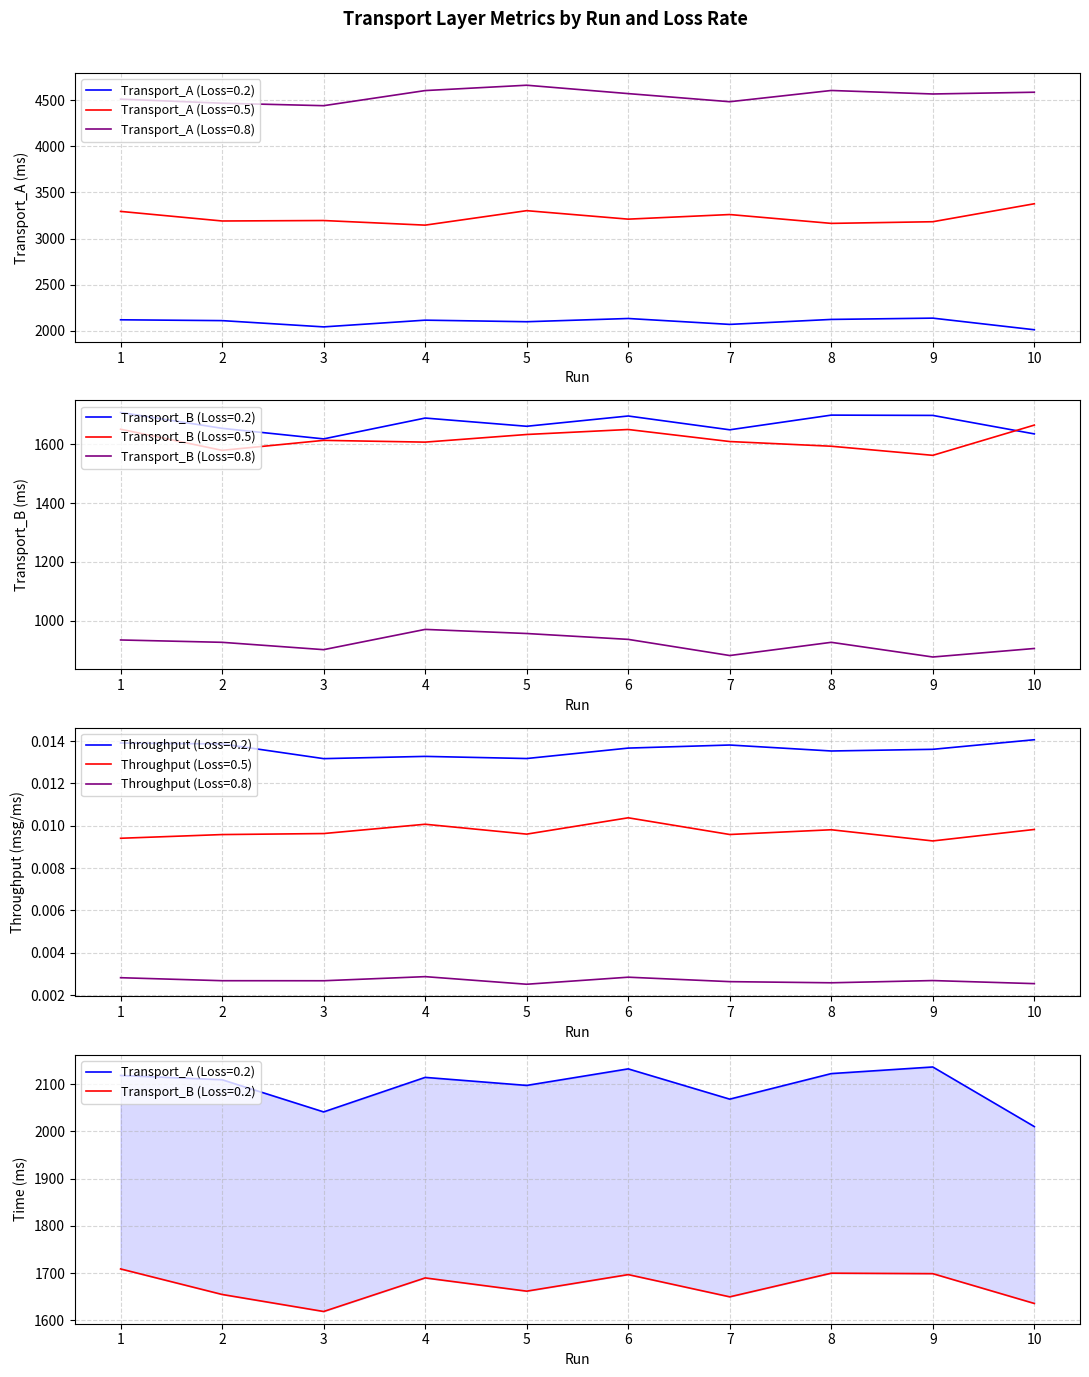

How many categories are shown in the chart?

10